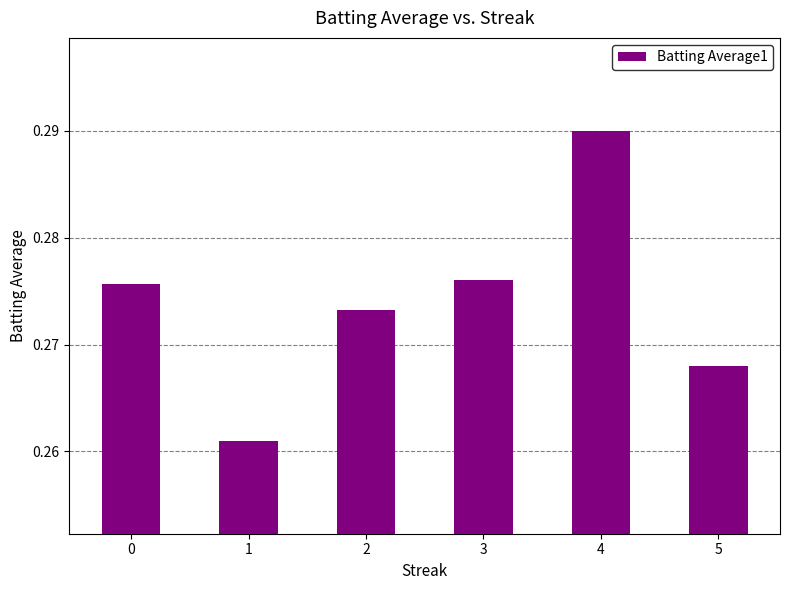

Which label corresponds to the largest value in the chart?

4